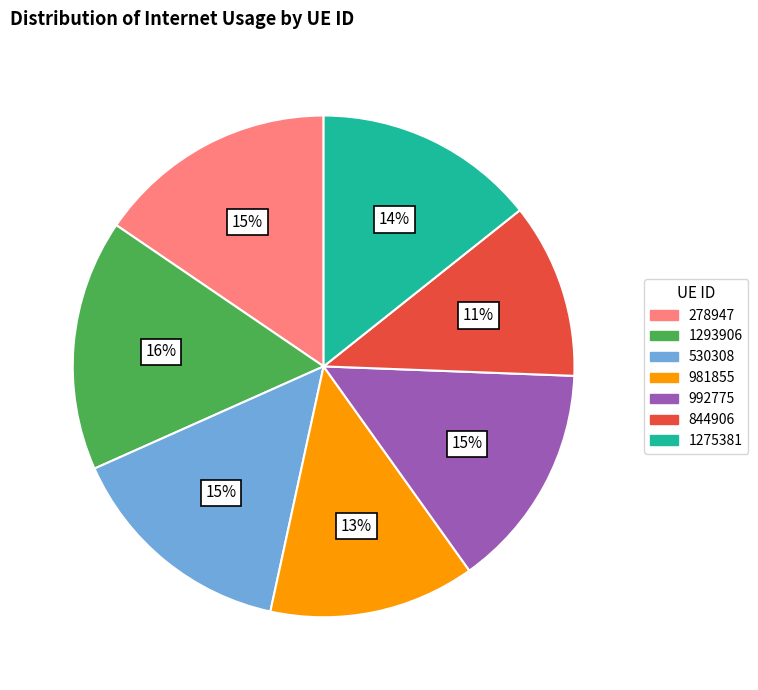

Between 981855 and 844906, which is larger?

981855